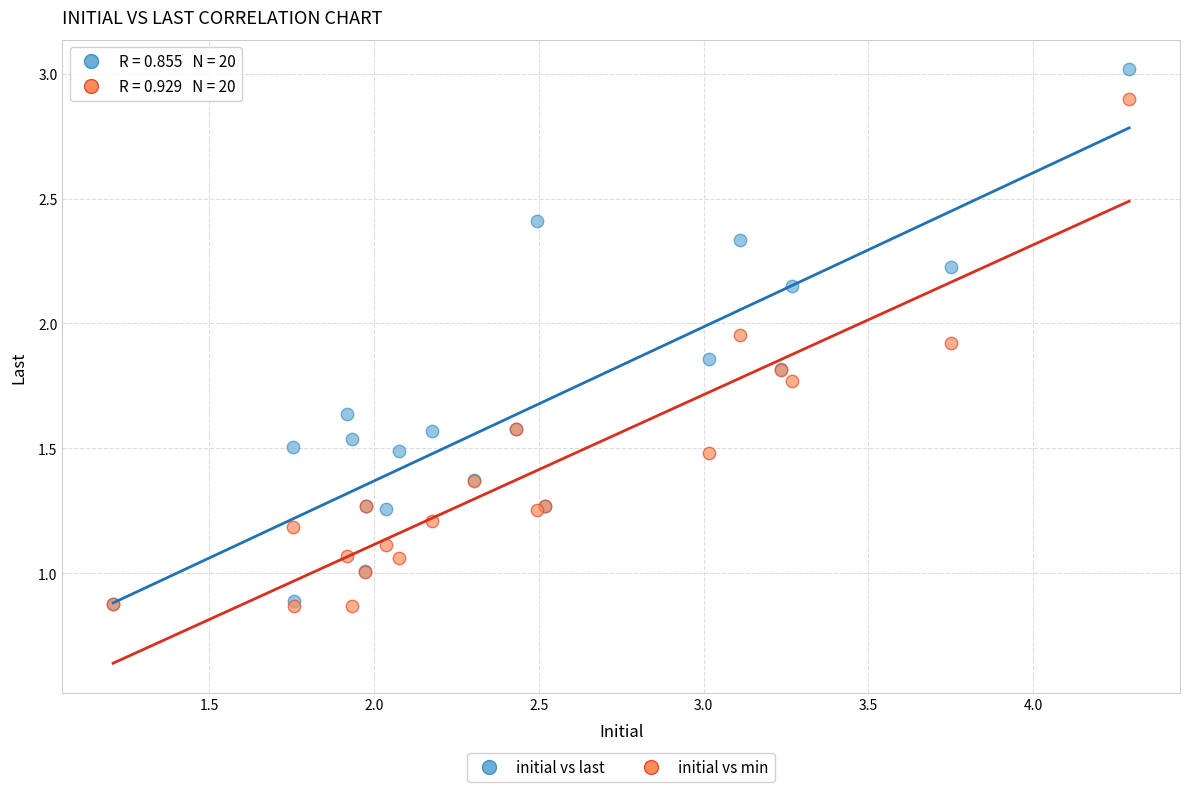

Which series has the largest Y range (max minus min)?

initial vs last